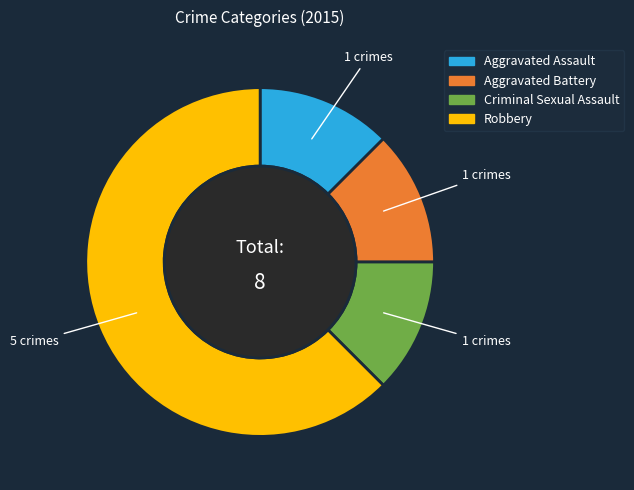

What is the largest slice in the pie chart?

Robbery